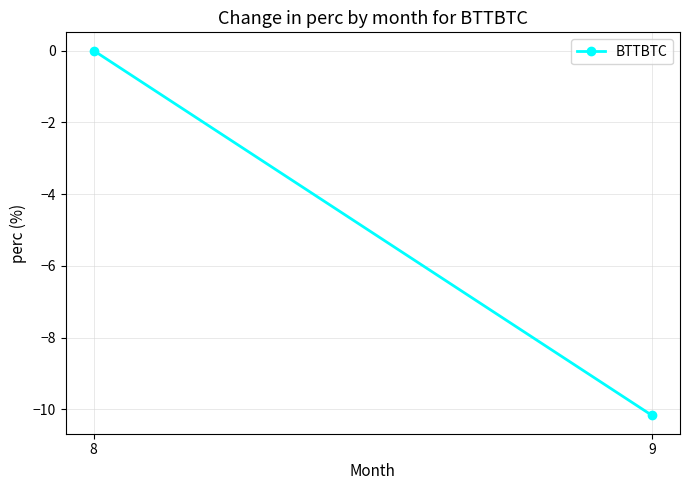

What value does the data have at 9?

-10.2